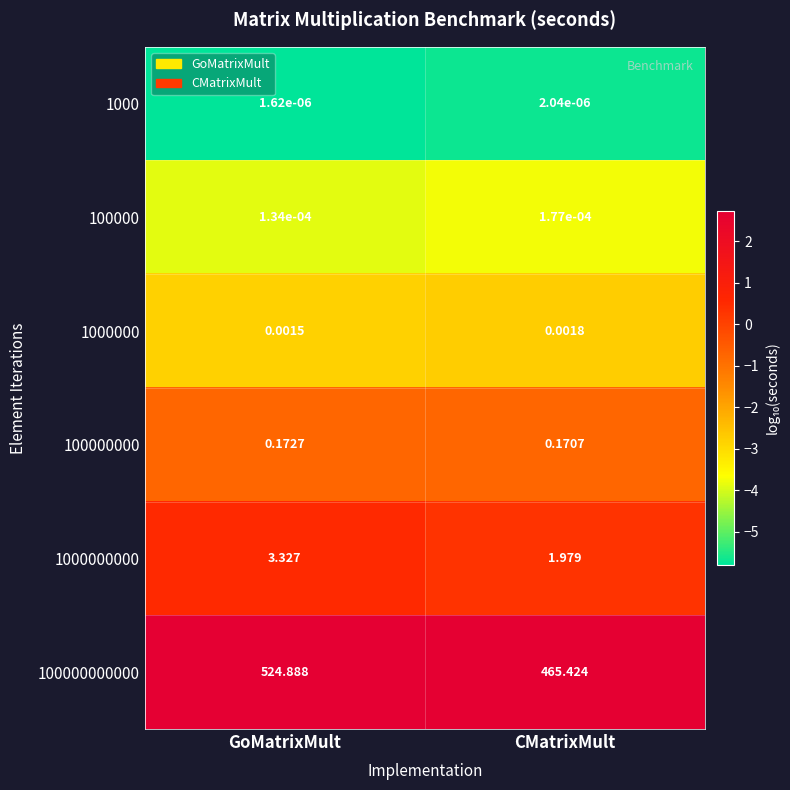

Which label corresponds to the largest value in the chart?

GoMatrixMult